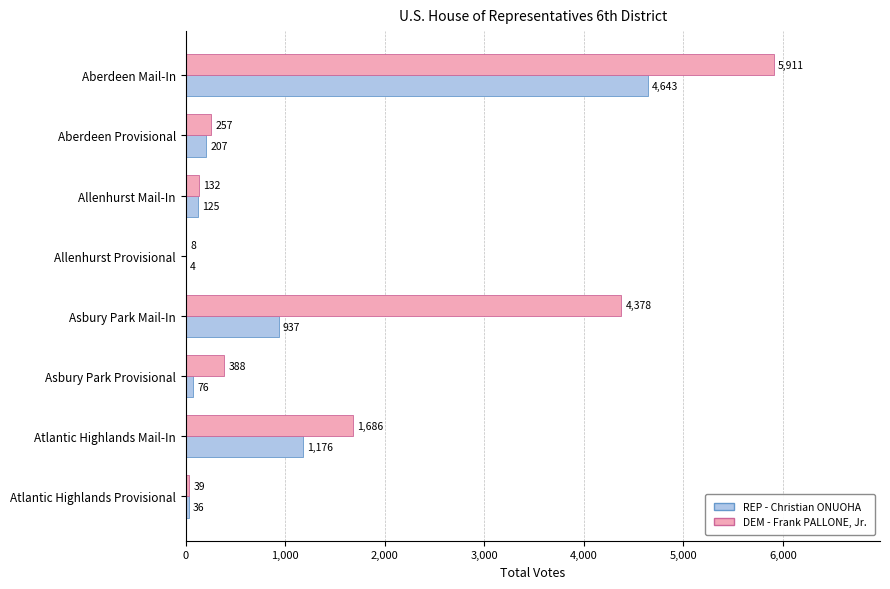

What is the greatest value displayed?

5911